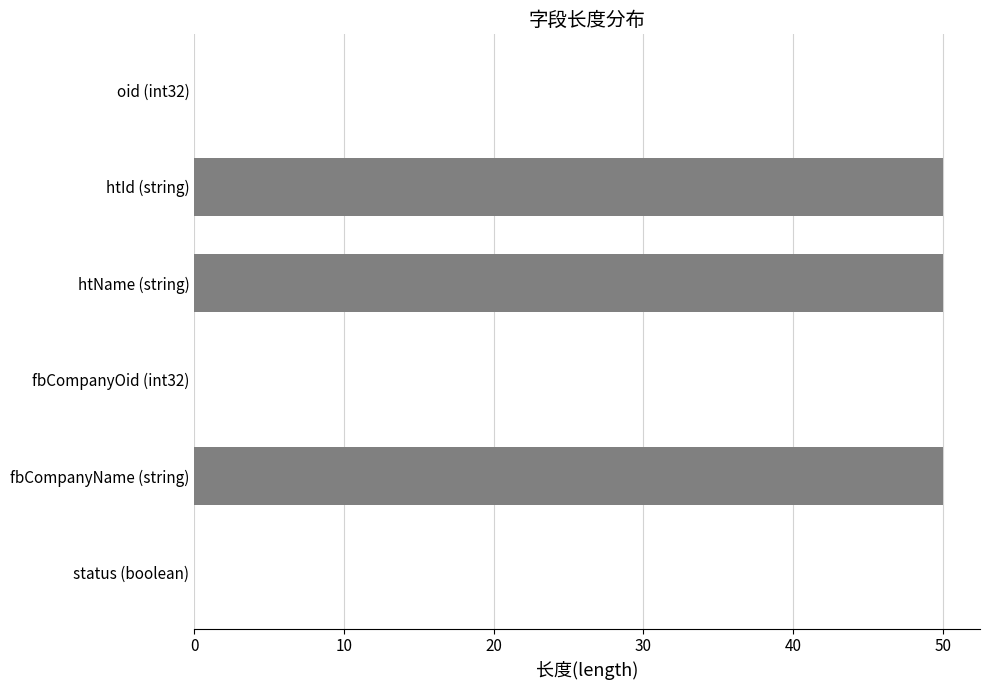

Are the bars horizontal?

Yes